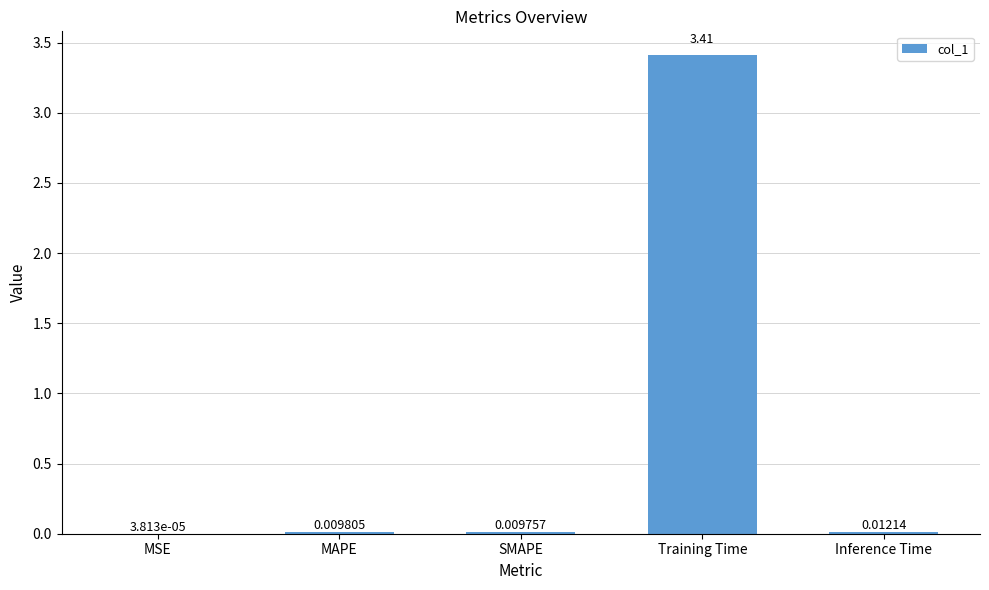

What is the sum of all values?

3.4